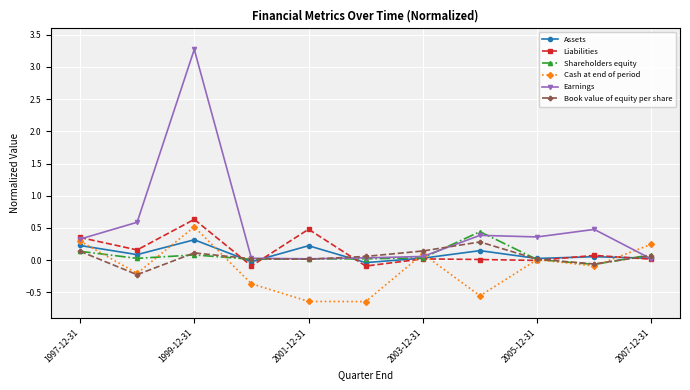

At how many categories does at least one series exceed 2?

1